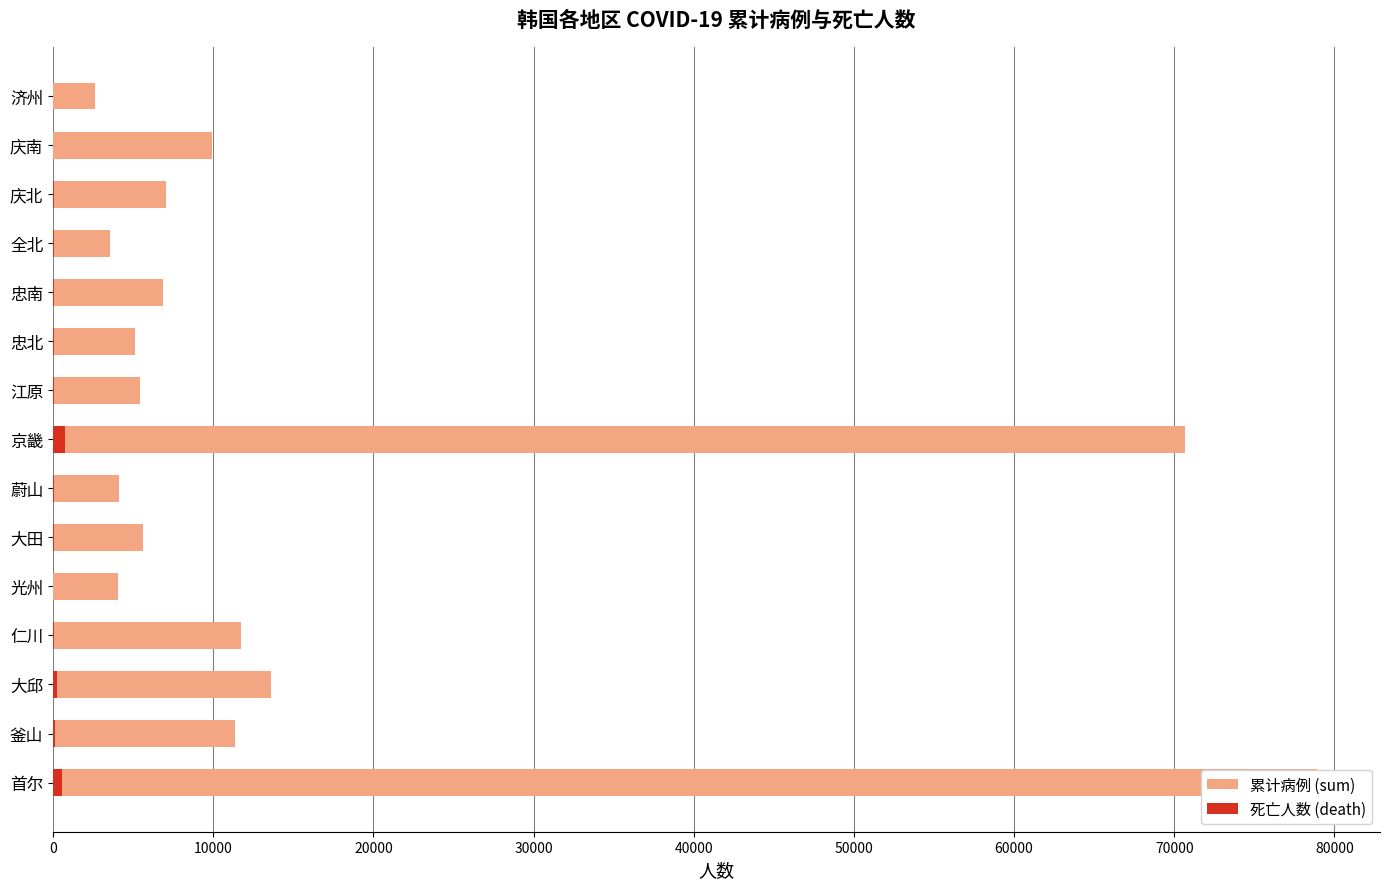

Rank the series by their average value, from highest to lowest.

累计病例 (sum), 死亡人数 (death)